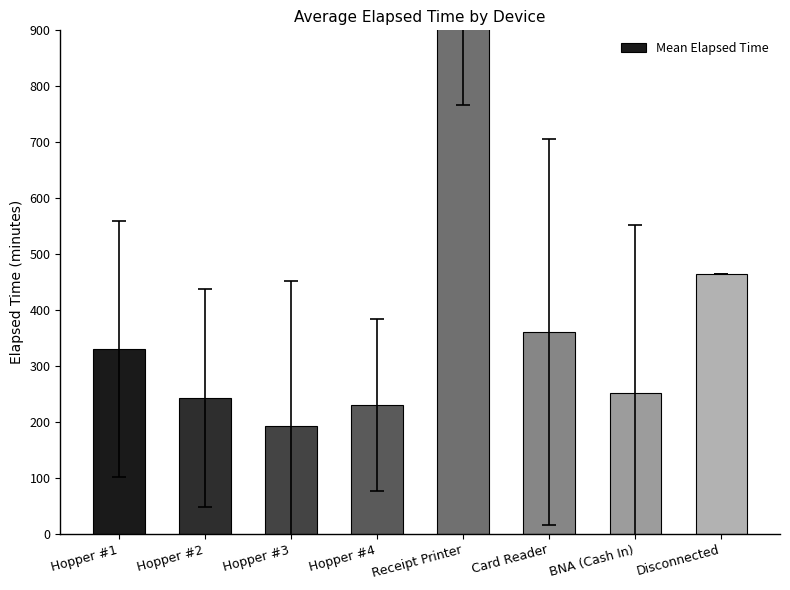

What is the change in value from Card Reader to Disconnected?

+105.0